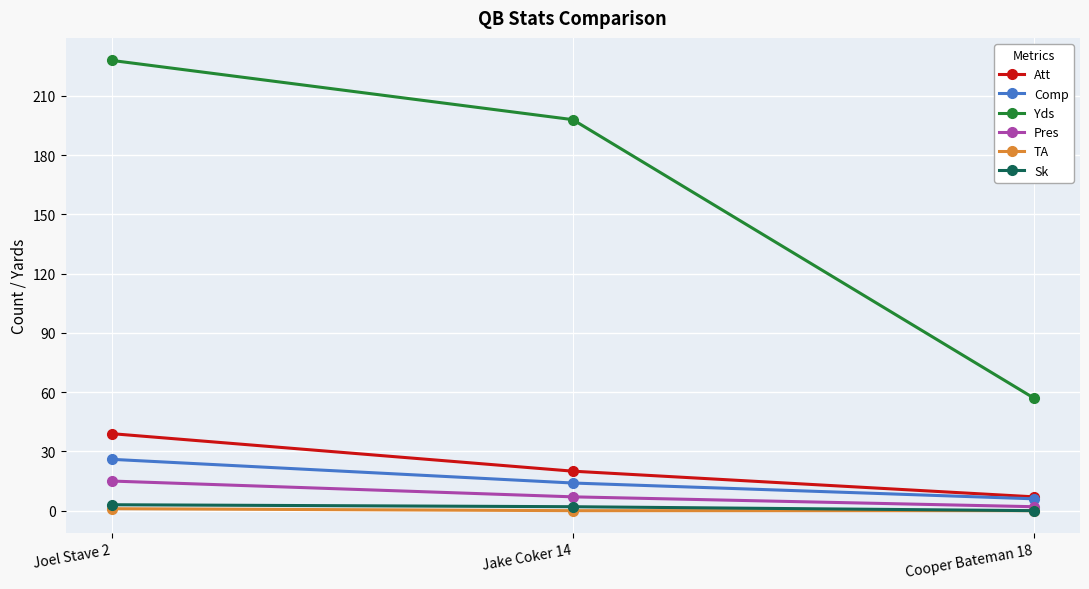

At which label does Yds first exceed 198?

Joel Stave 2